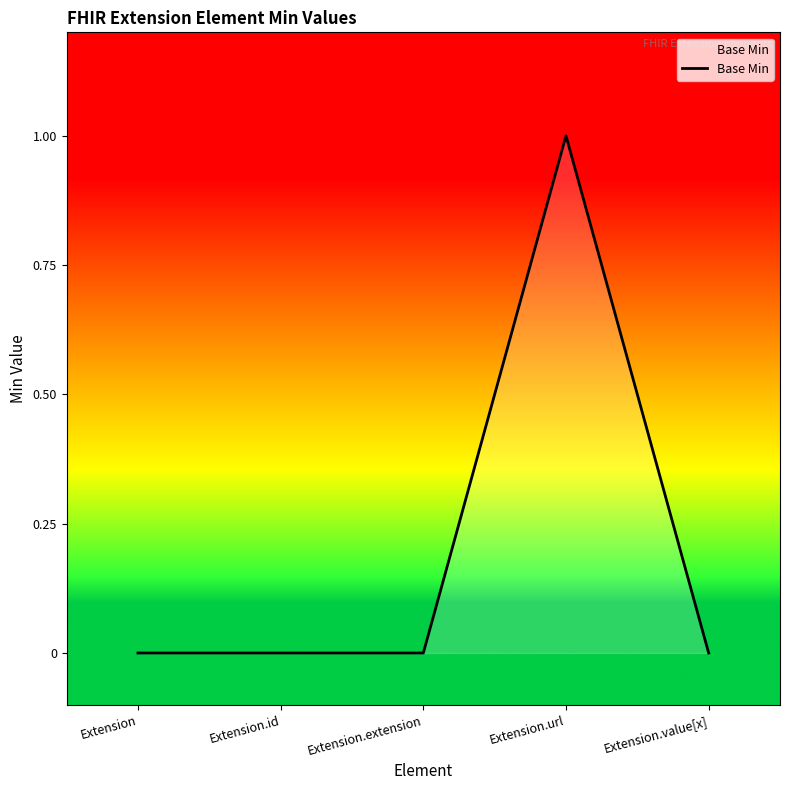

True or false: there are more than 0 points higher than both neighbors.

True